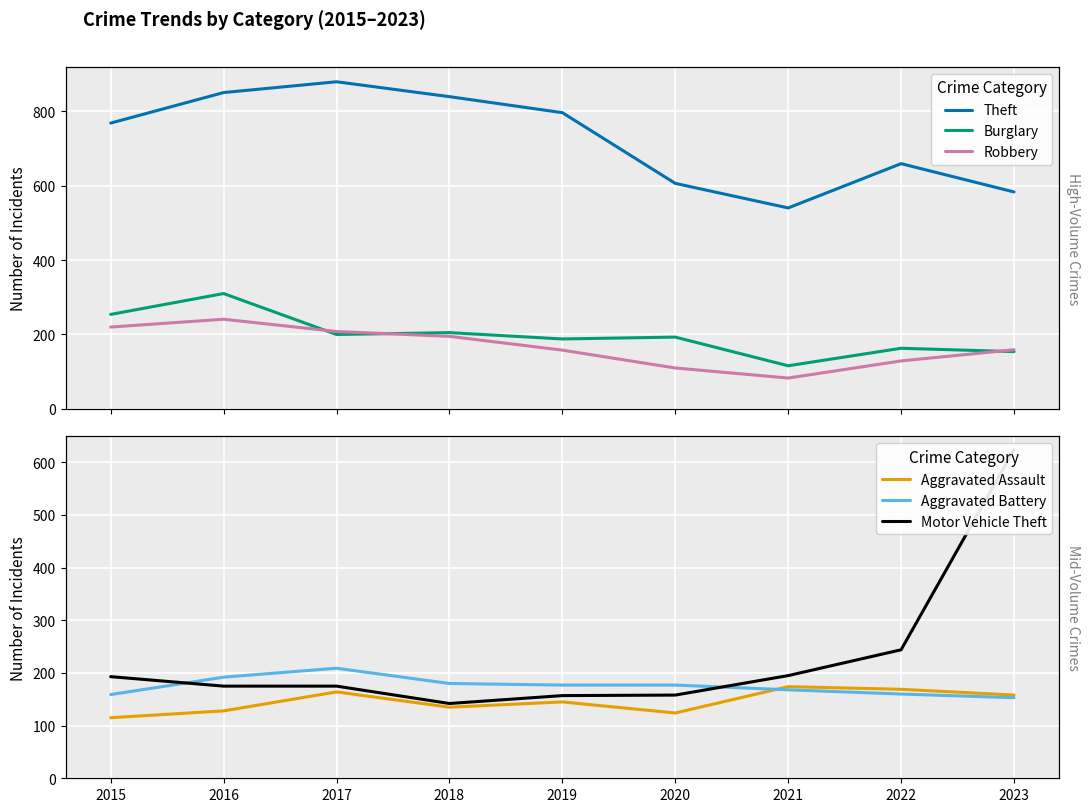

How many interior local peaks does the Theft series have?

2